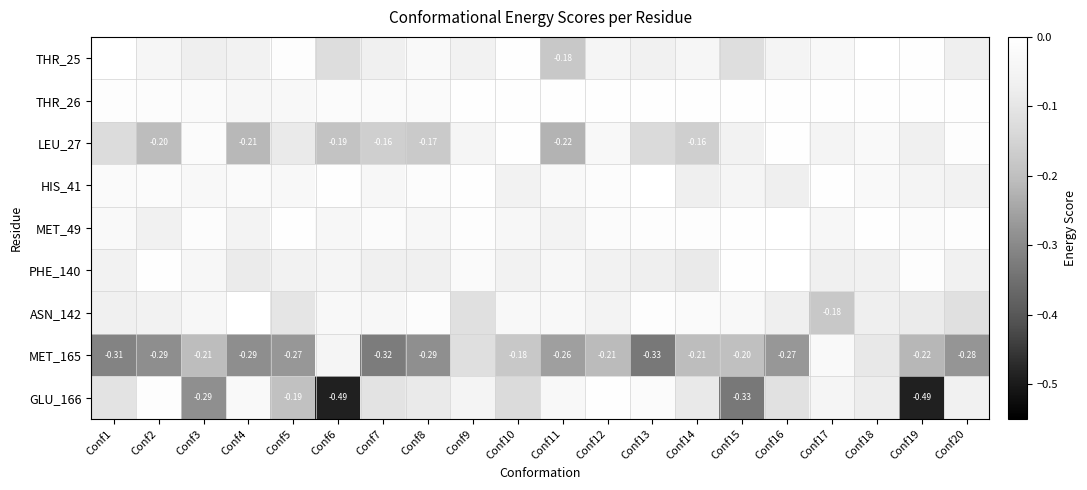

How many data points does each series have?

20